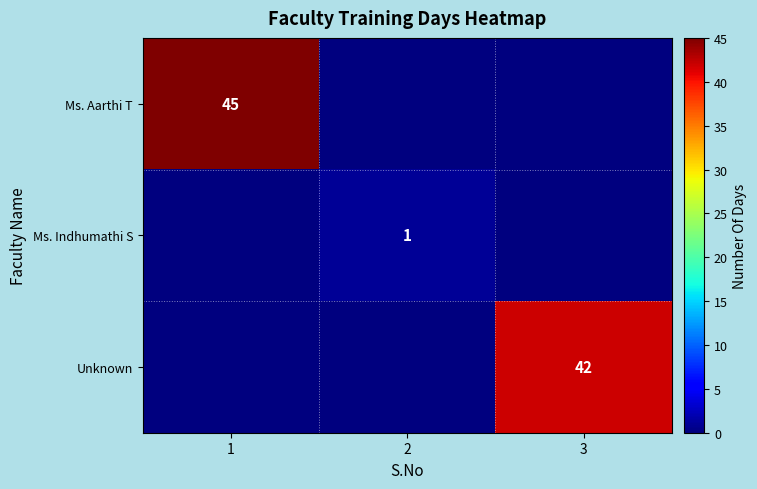

The Ms. Indhumathi S series shows 0 at 2. True or false?

False